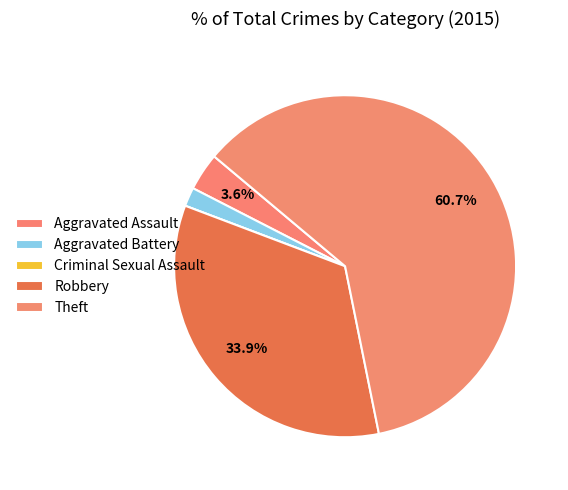

Rank the categories by value from highest to lowest.

Theft, Robbery, Aggravated Assault, Aggravated Battery, Criminal Sexual Assault